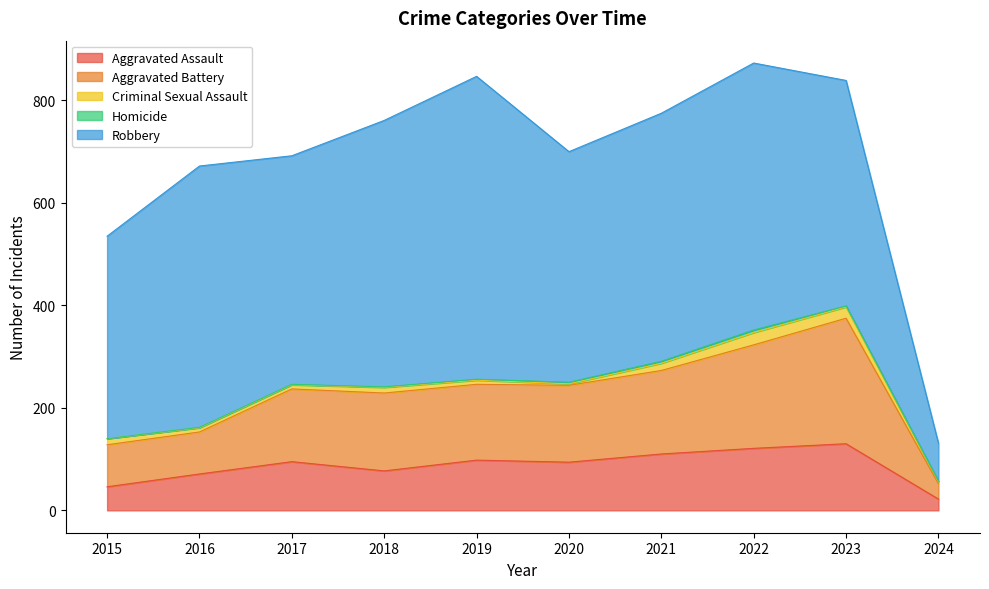

Is it true that Aggravated Battery equals 152 at 2018?

True